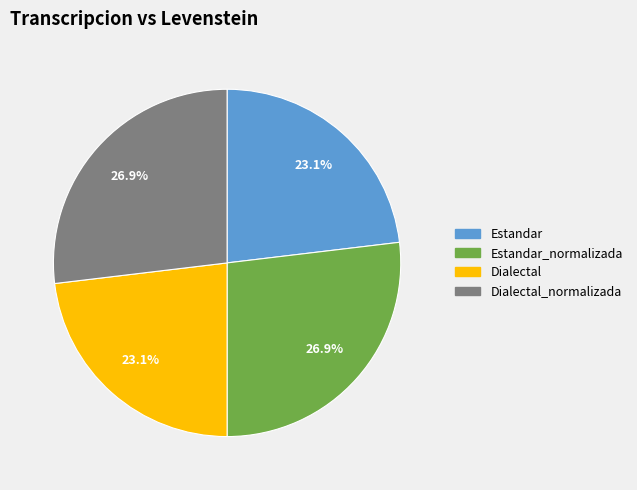

Is there a majority slice in this chart?

No